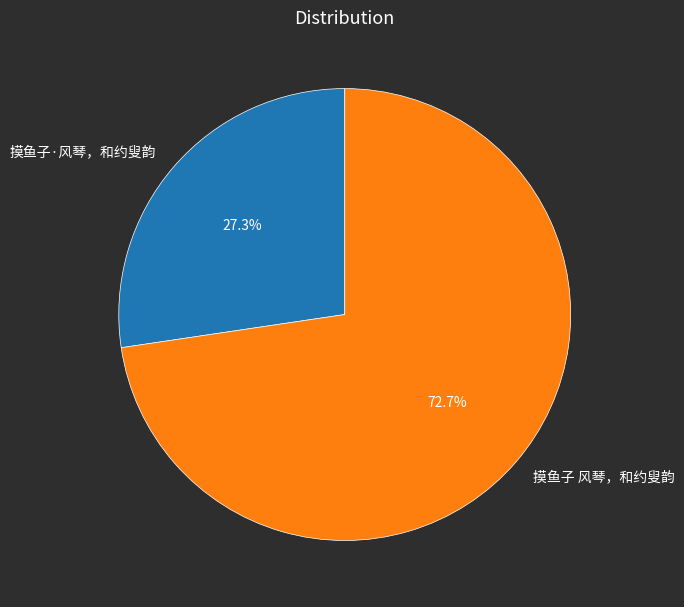

Between 摸鱼子·风琴，和约叟韵 and 摸鱼子 风琴，和约叟韵, which is larger?

摸鱼子 风琴，和约叟韵